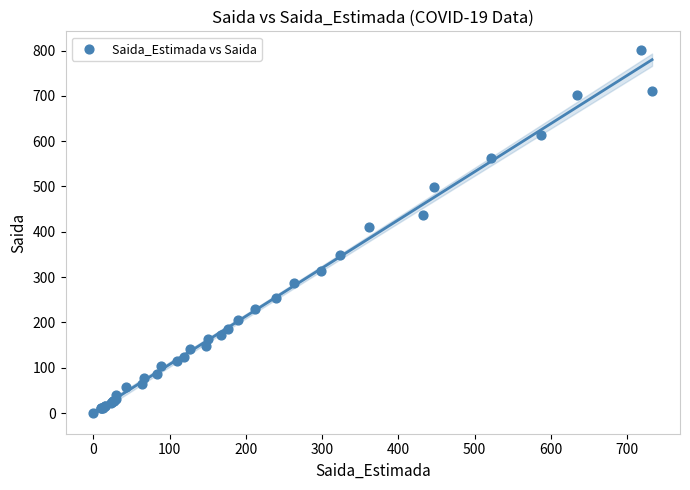

What Y value in the scatter plot is closest to 401?

410